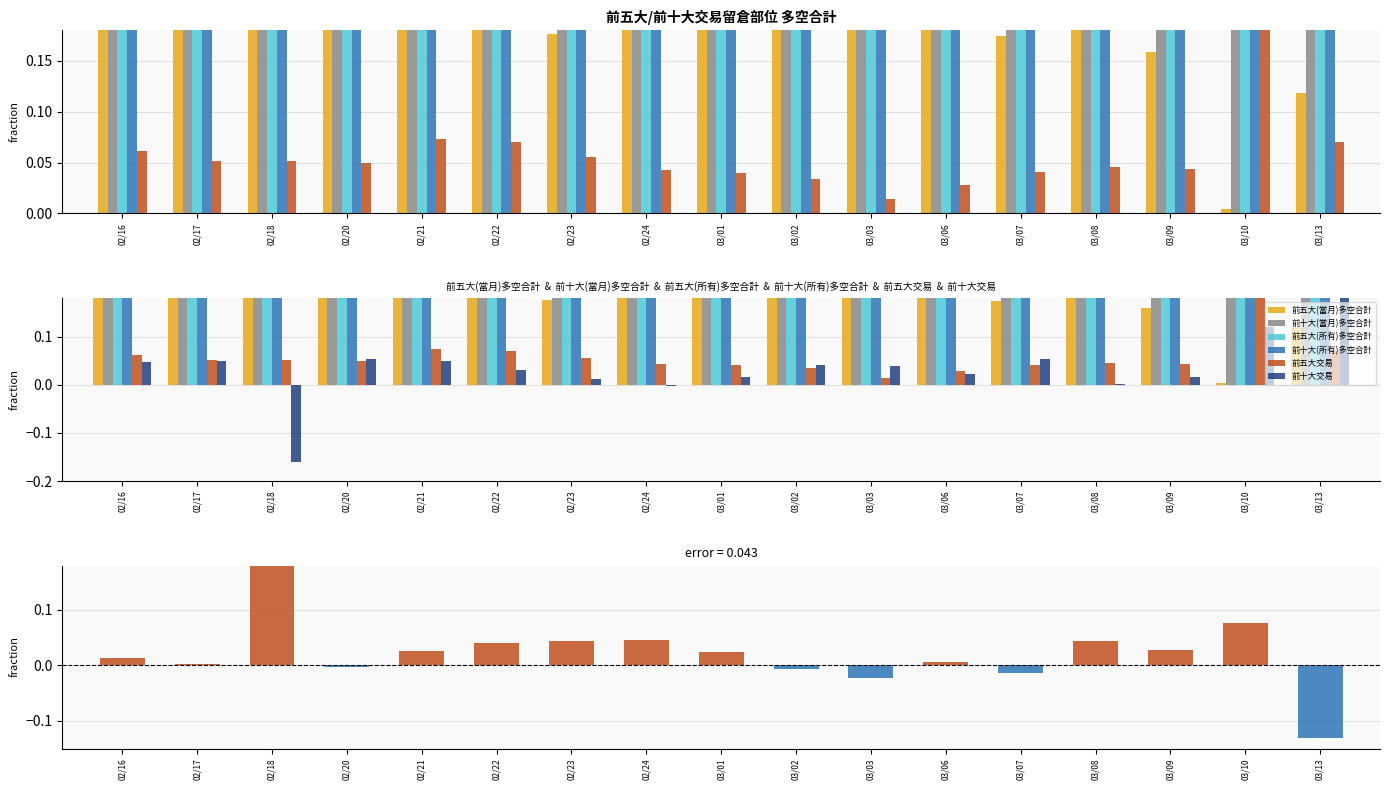

How many bars are there in each group?

6